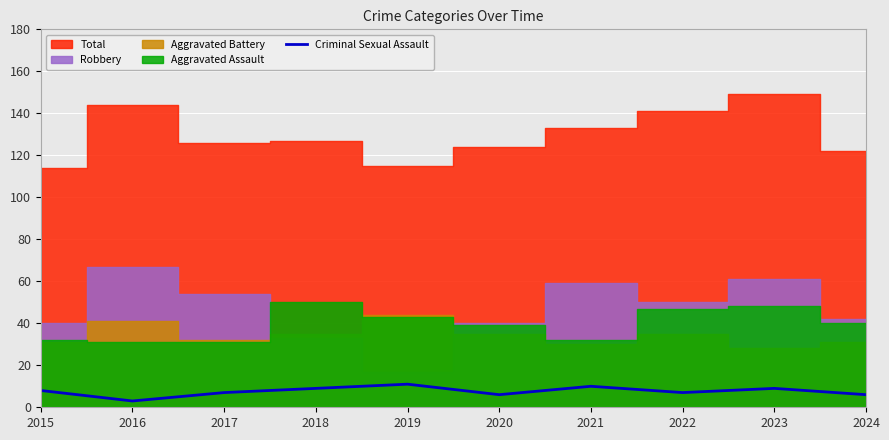

Count the values in the range 6 to 9.

7